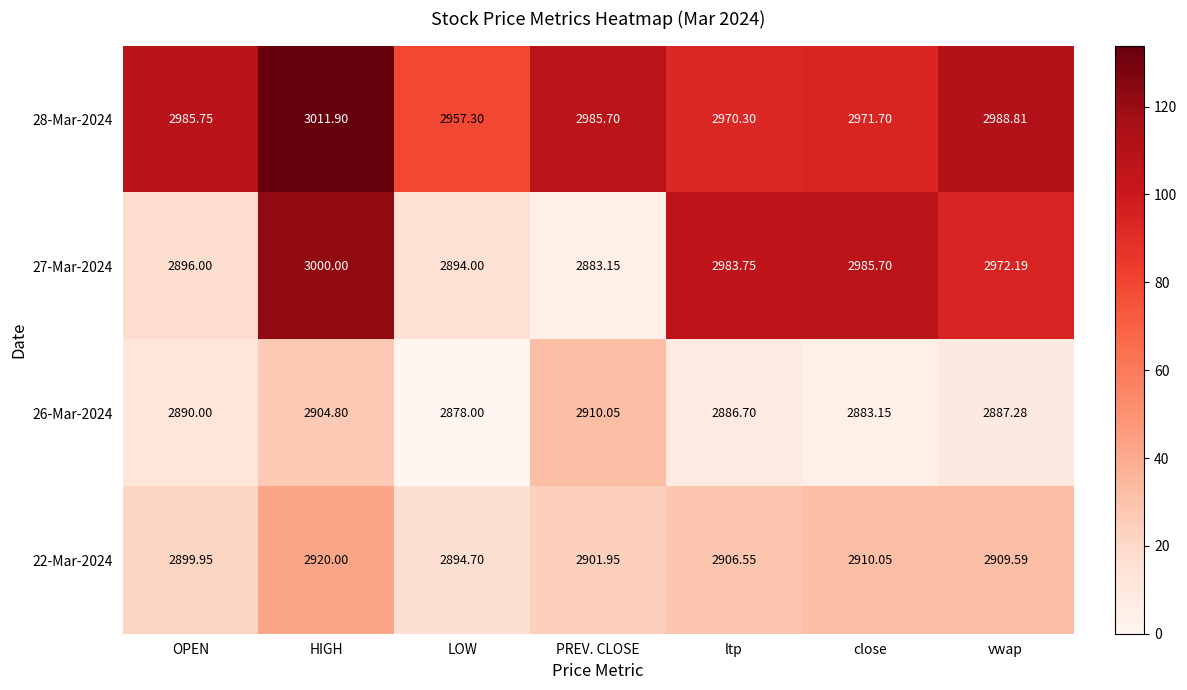

Which label corresponds to the largest value in the chart?

HIGH